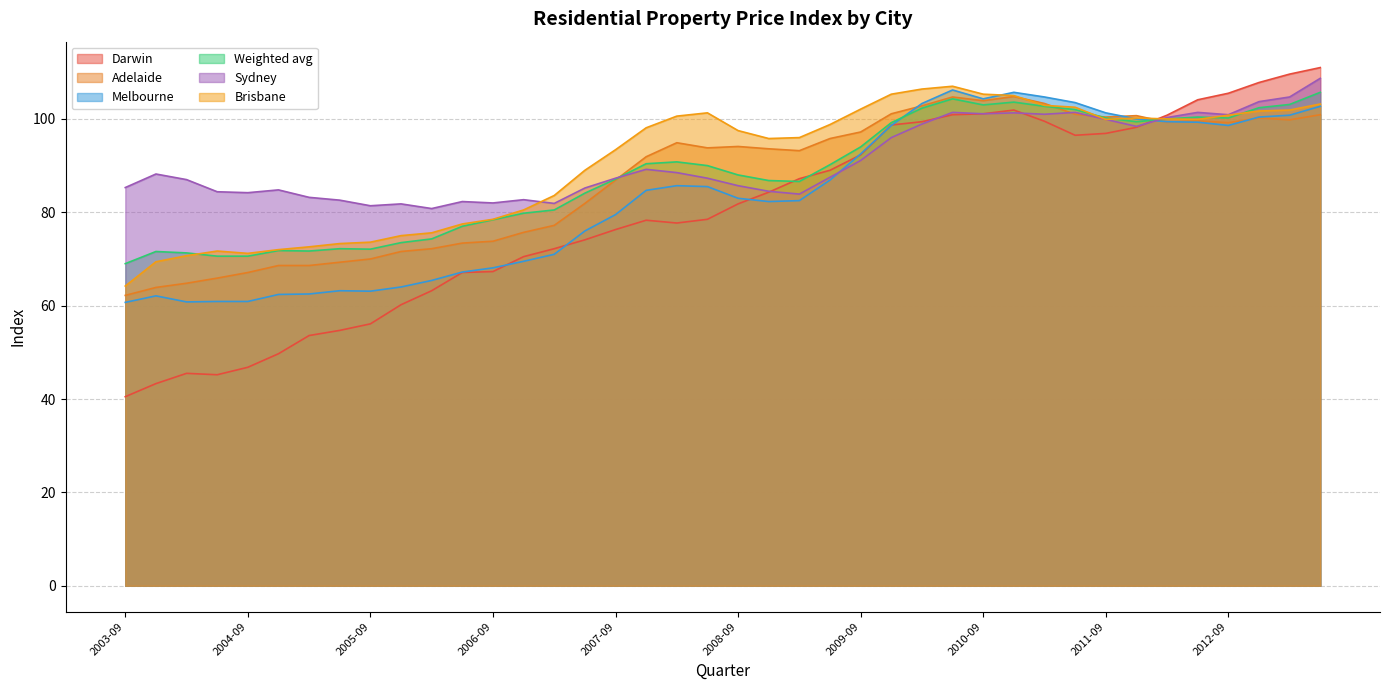

The Sydney series shows 175.0 at 2012-09. True or false?

False